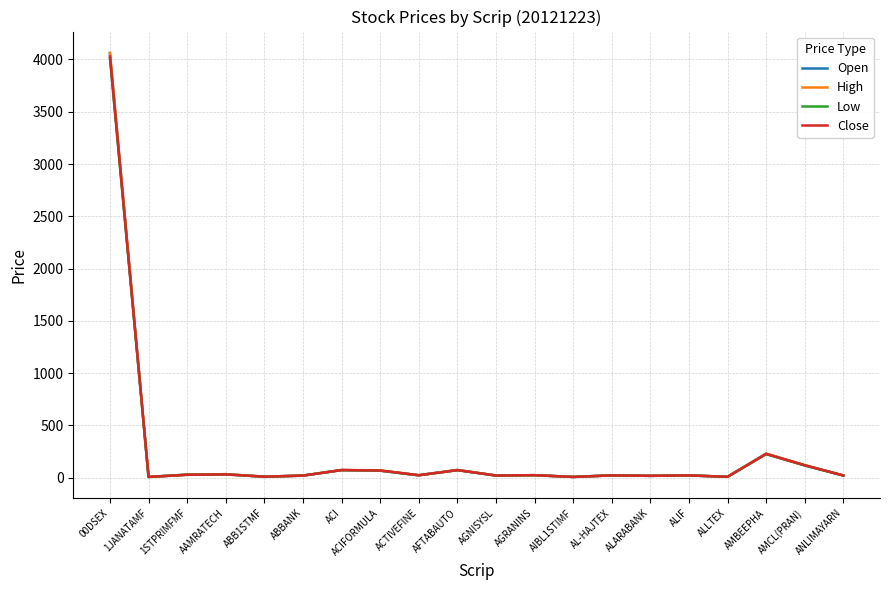

What is the spread (max minus min) of values at ACTIVEFINE?

0.8